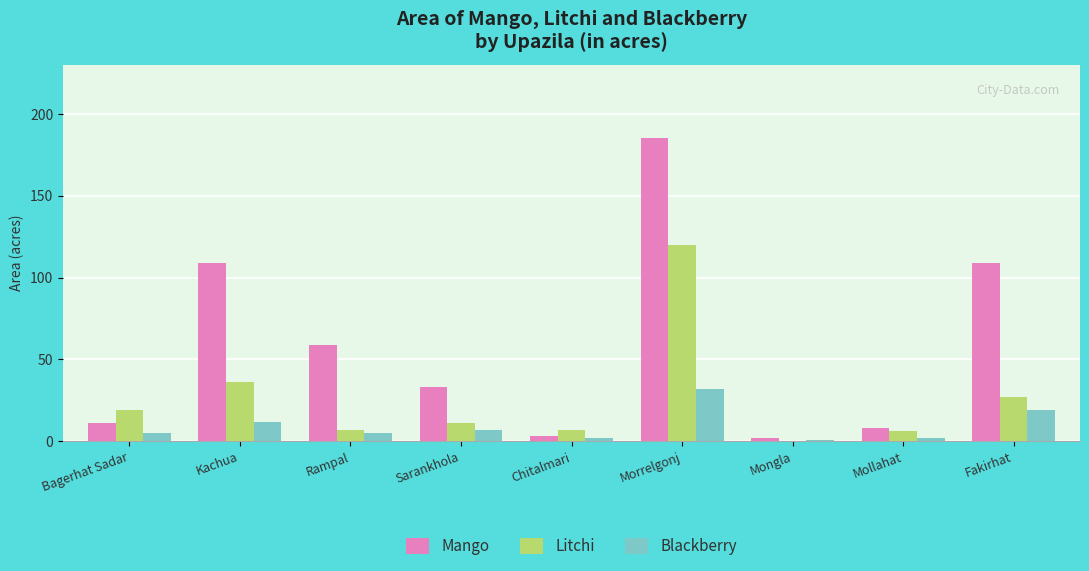

How many groups of bars are there?

9